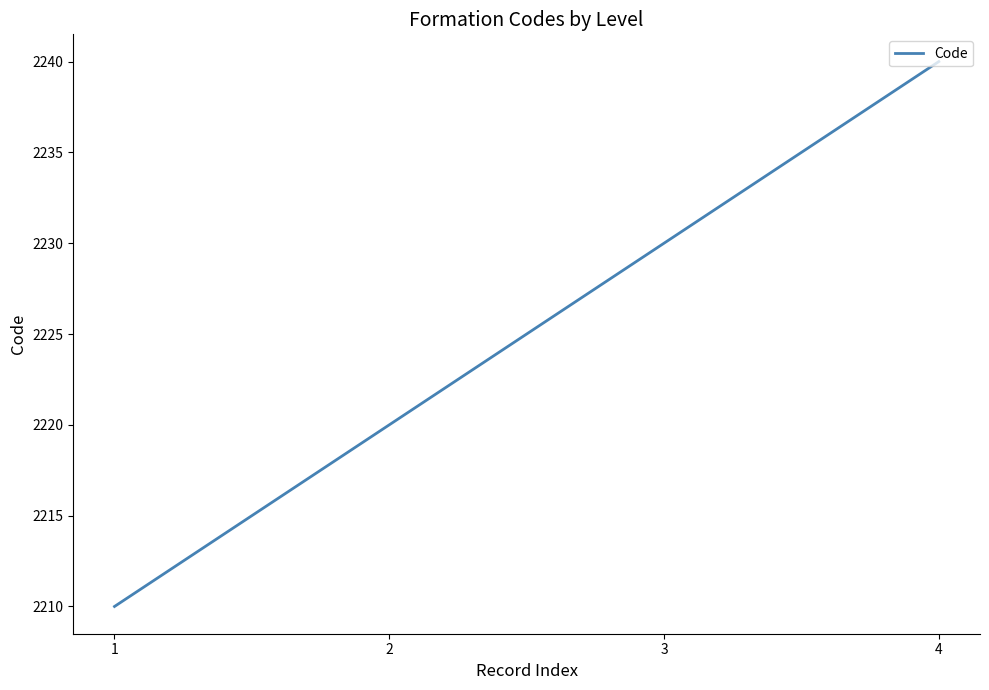

List the labels in order of value, smallest first.

1, 2, 3, 4